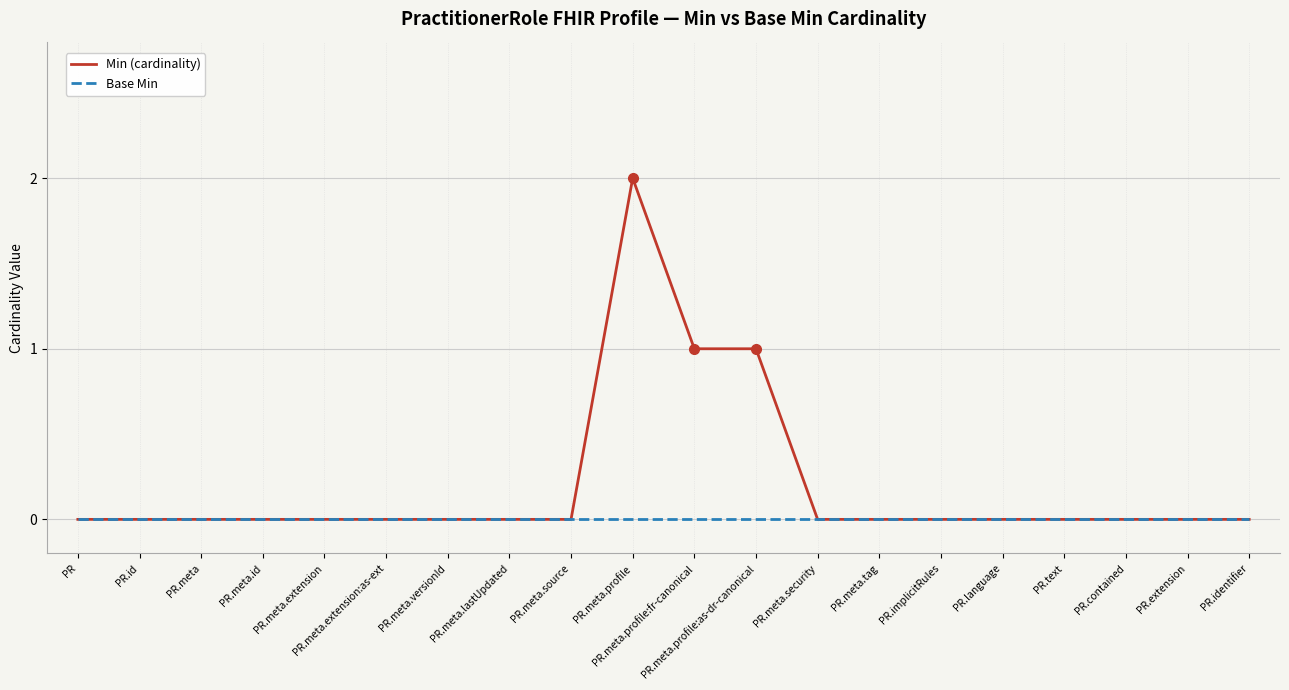

Reading right to left, list all the values displayed in this chart.

Min (cardinality): PR.identifier=0	PR.extension=0	PR.contained=0	PR.text=0	PR.language=0	PR.implicitRules=0	PR.meta.tag=0	PR.meta.security=0	PR.meta.profile:as-dr-canonical=1	PR.meta.profile:fr-canonical=1	PR.meta.profile=2	PR.meta.source=0	PR.meta.lastUpdated=0	PR.meta.versionId=0	PR.meta.extension:as-ext=0	PR.meta.extension=0	PR.meta.id=0	PR.meta=0	PR.id=0	PR=0
Base Min: PR.identifier=0	PR.extension=0	PR.contained=0	PR.text=0	PR.language=0	PR.implicitRules=0	PR.meta.tag=0	PR.meta.security=0	PR.meta.profile:as-dr-canonical=0	PR.meta.profile:fr-canonical=0	PR.meta.profile=0	PR.meta.source=0	PR.meta.lastUpdated=0	PR.meta.versionId=0	PR.meta.extension:as-ext=0	PR.meta.extension=0	PR.meta.id=0	PR.meta=0	PR.id=0	PR=0